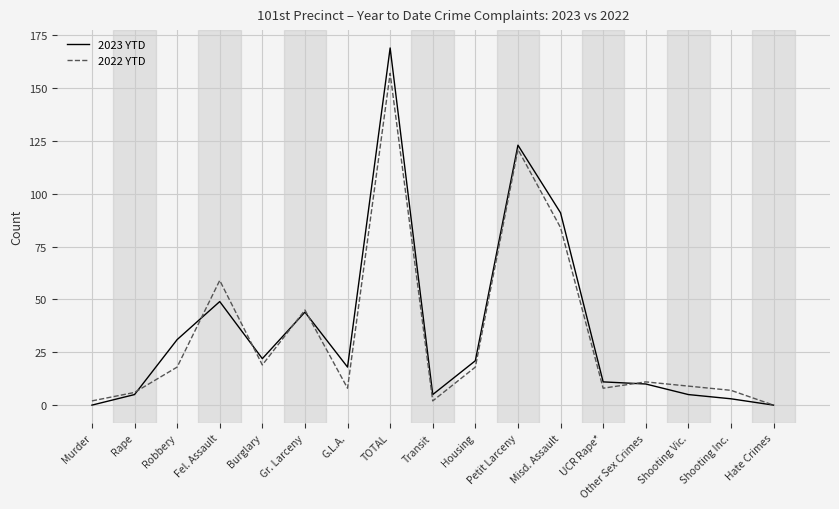

The value of 2023 YTD at TOTAL is 75. True or false?

False